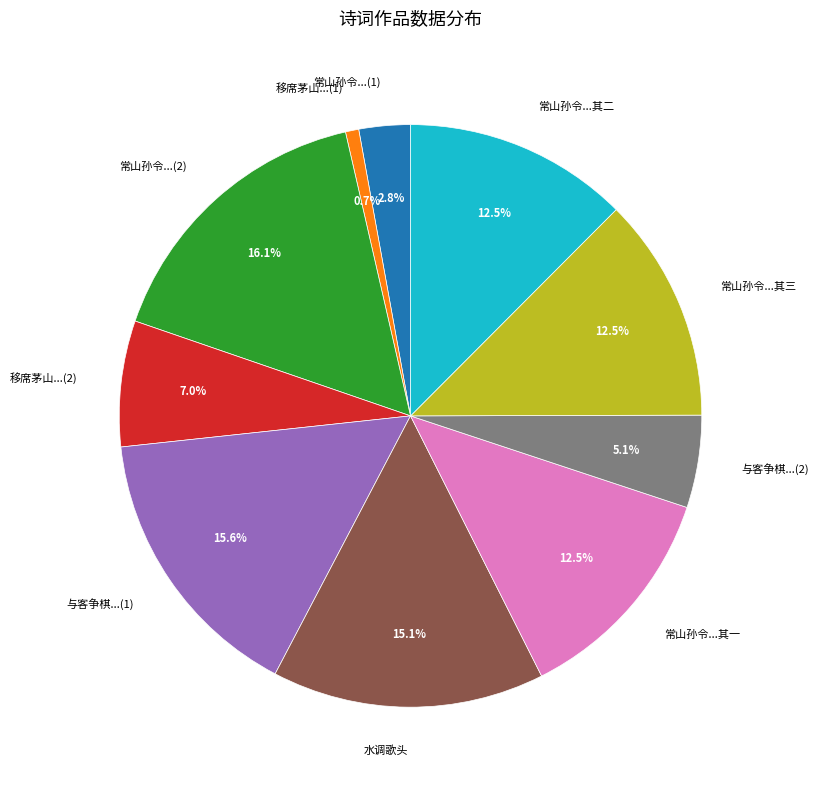

Is there any slice that represents more than half of the pie?

No